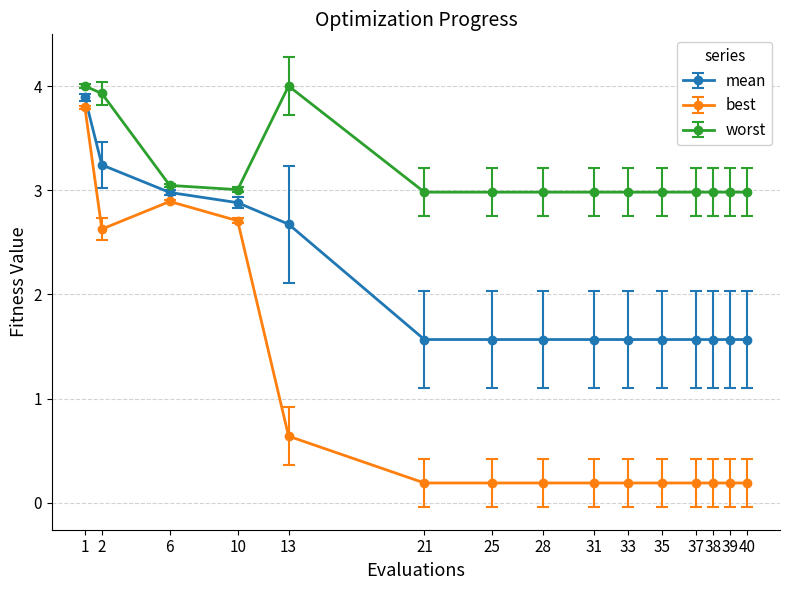

Rank the series by their average value, from lowest to highest.

best, mean, worst